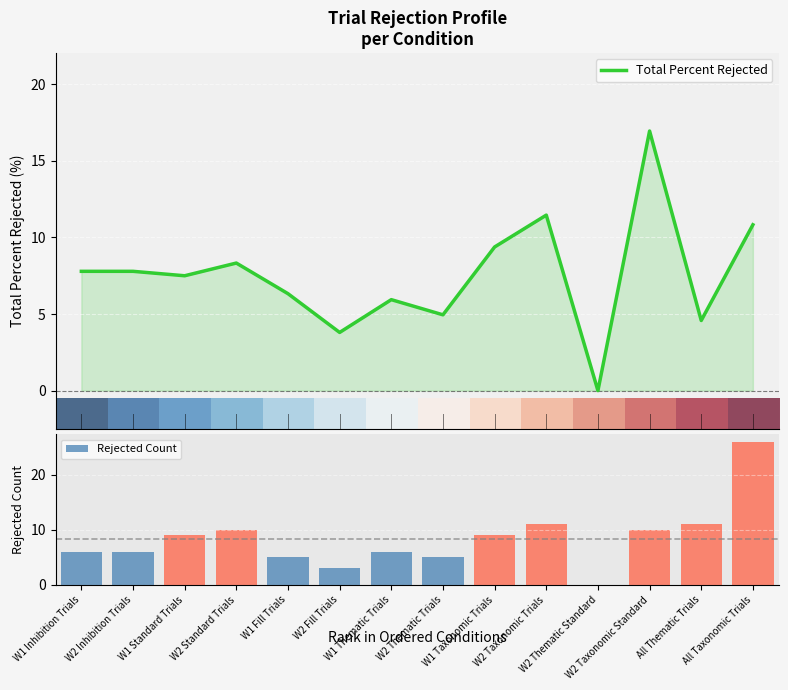

What is the highest value of the Rejected Count series?

26